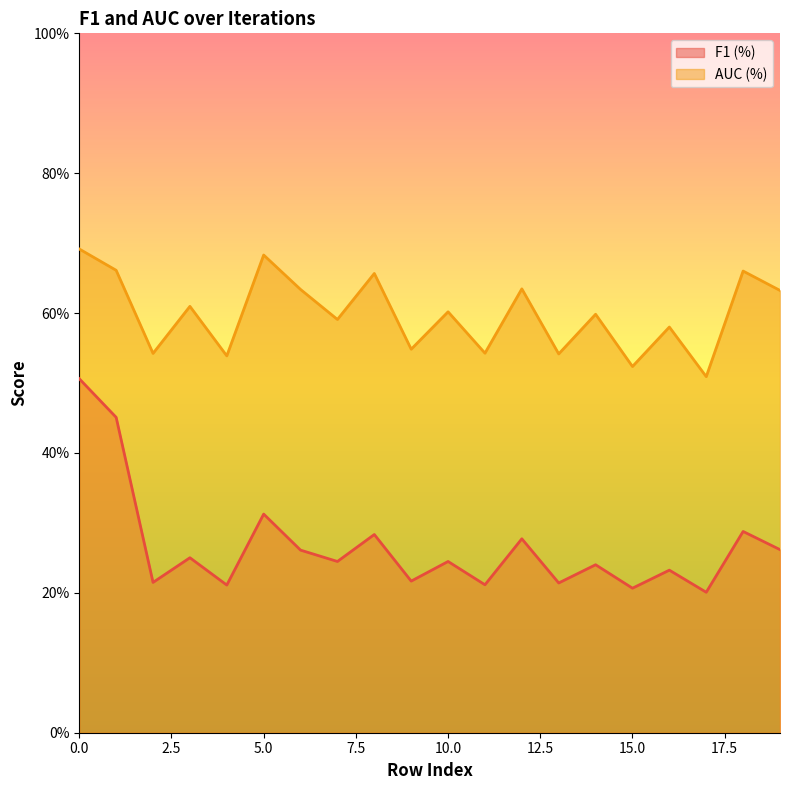

Which series has the widest spread of values?

F1 (%)